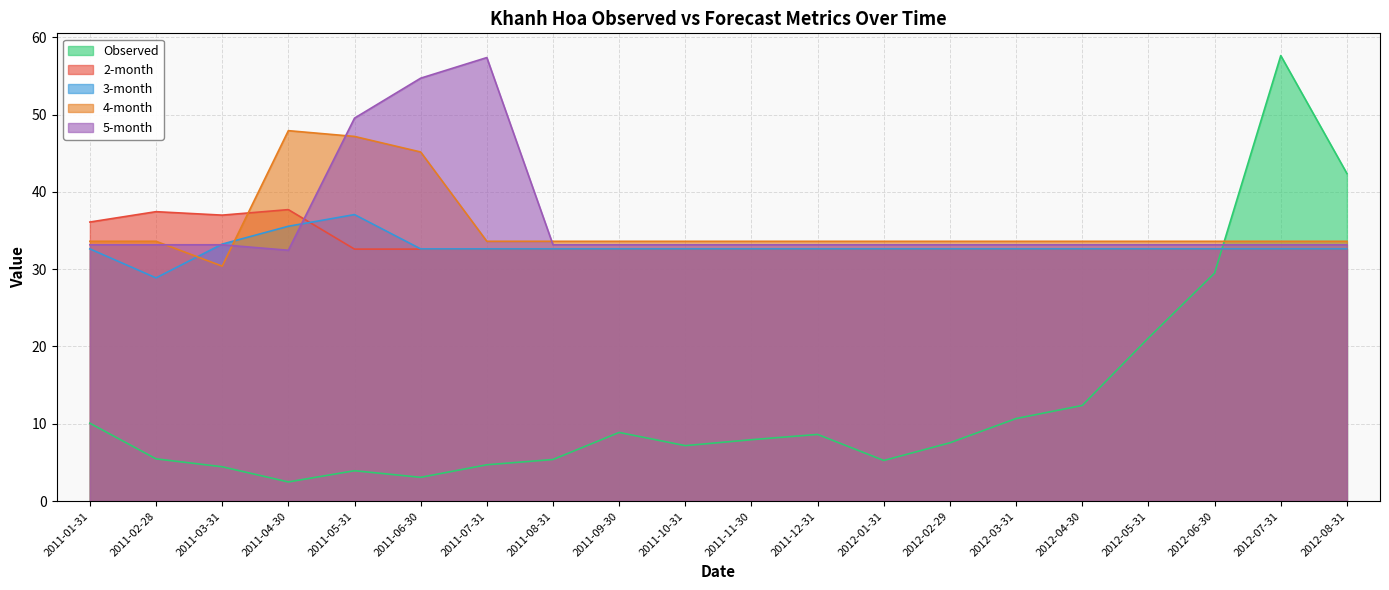

The 3-month series shows 32.6 at 2011-11-30. True or false?

True